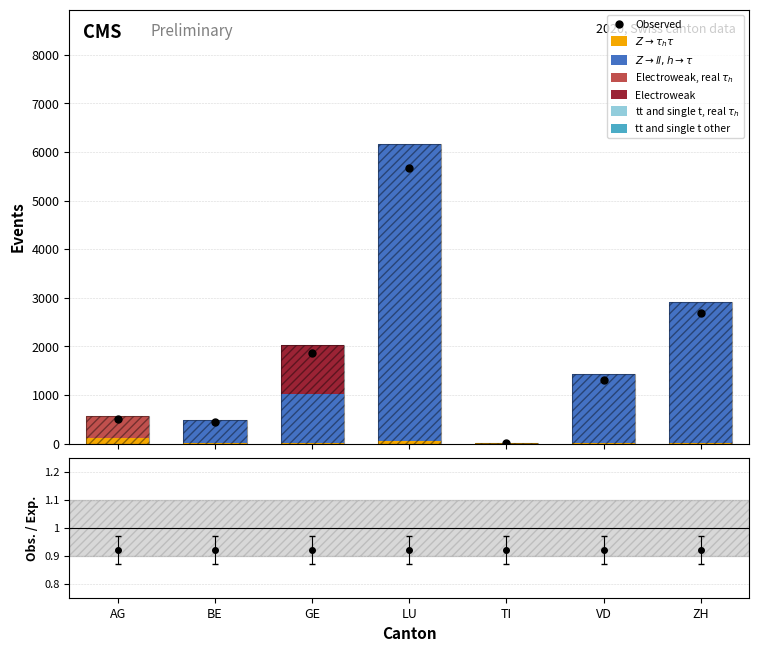

At which category is the sum across all series the highest?

LU